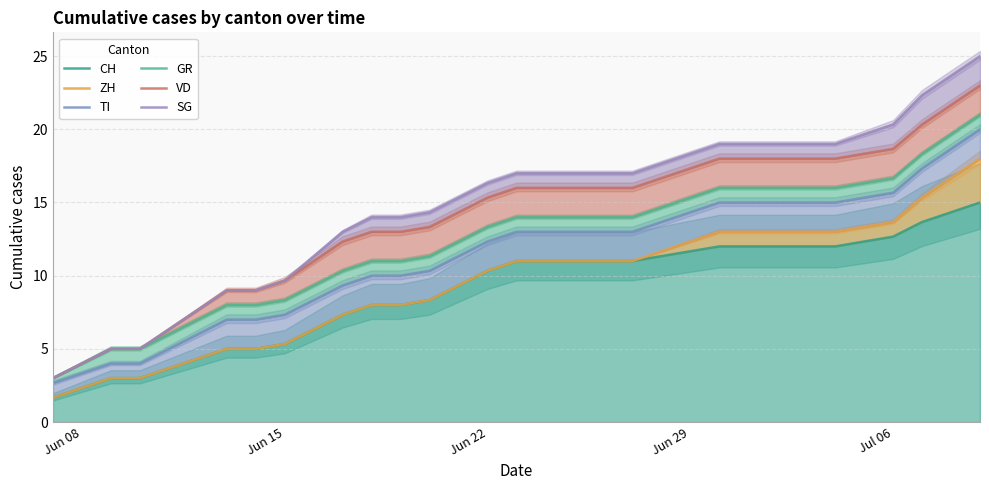

Is the value of SG at 6 greater than the value of ZH at Jul 06?

Yes